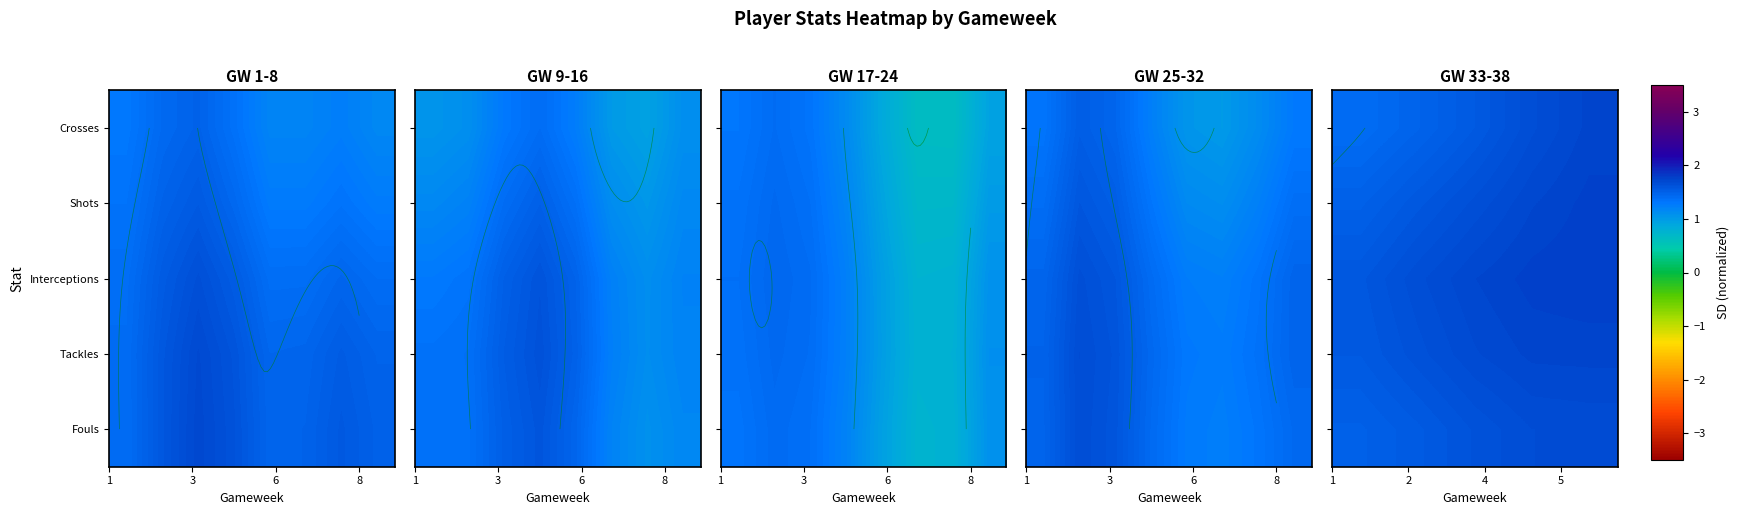

List the series in order of their peak value, lowest first.

Fouls, Crosses, Tackles, Shots, Interceptions